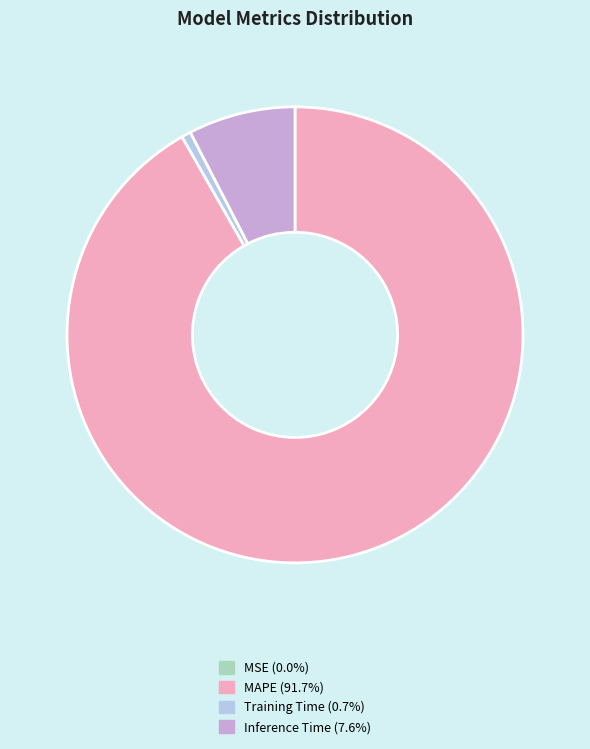

Is there any slice that represents more than half of the pie?

Yes